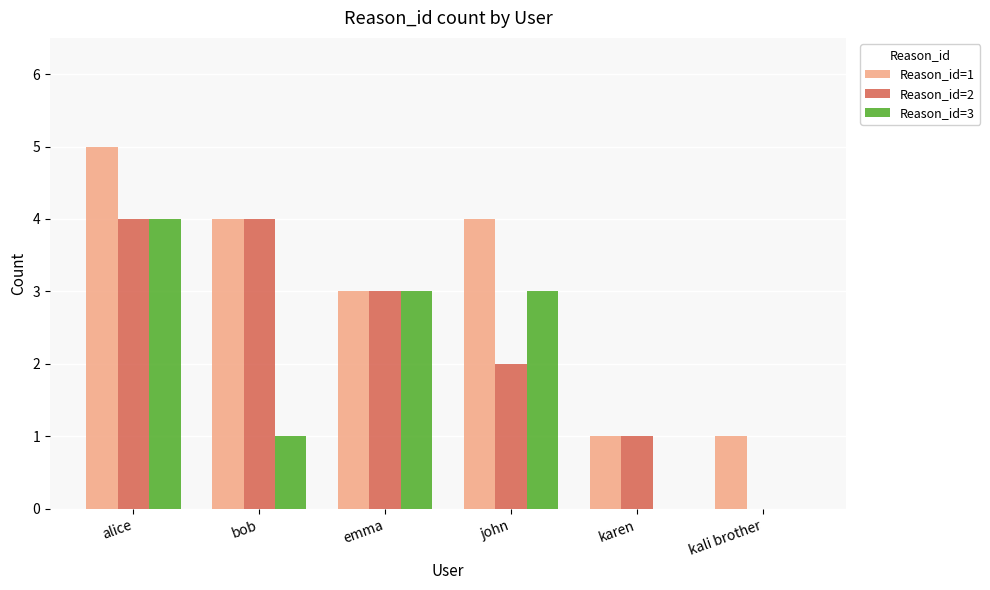

Which series changed the most between bob and kali brother?

Reason_id=2